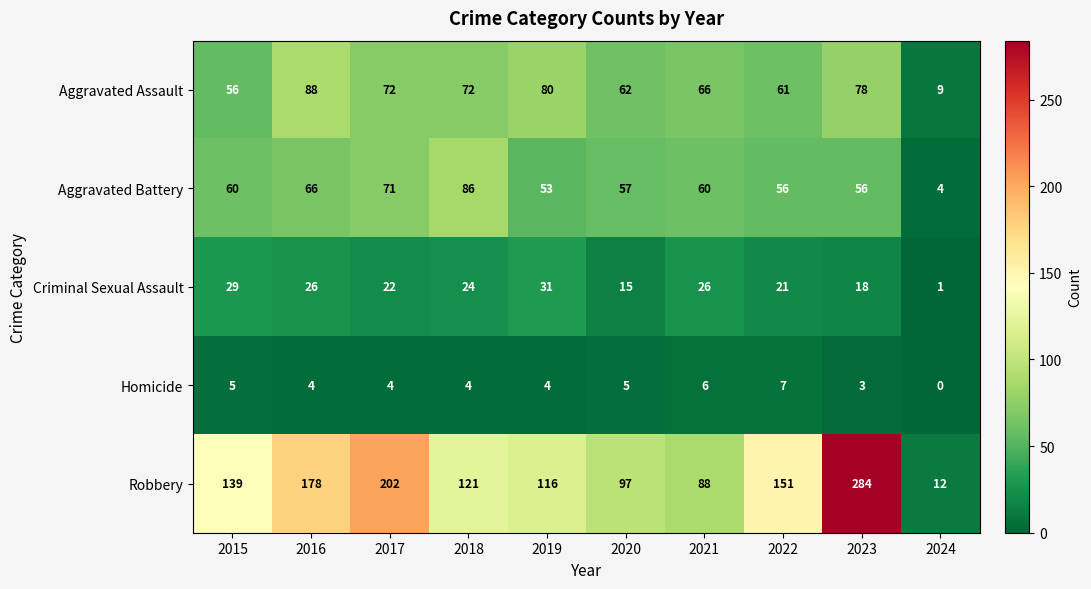

True or false: Aggravated Assault has a value of 59 at 2016.

False